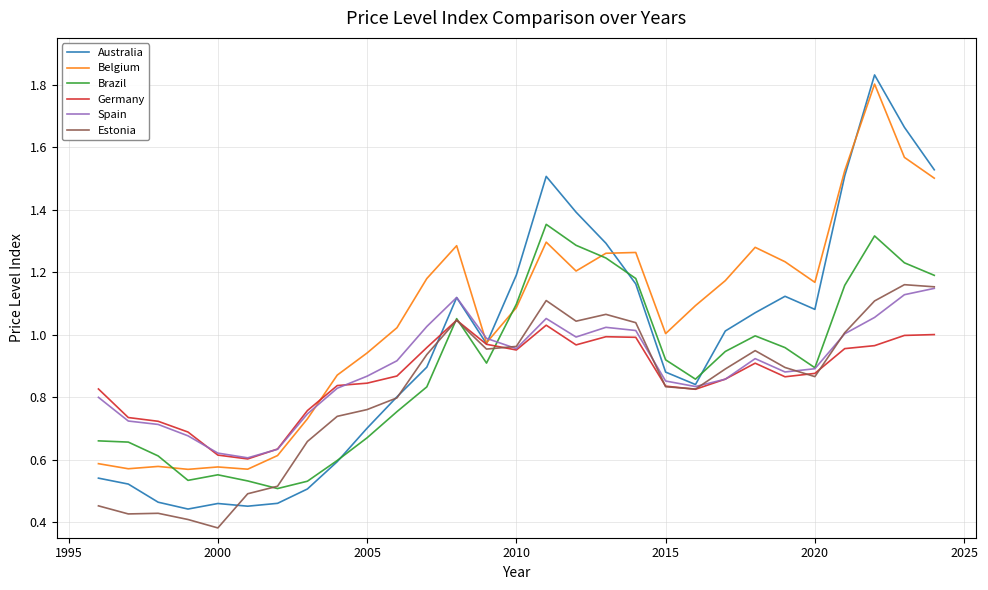

Which series has the widest spread of values?

Australia